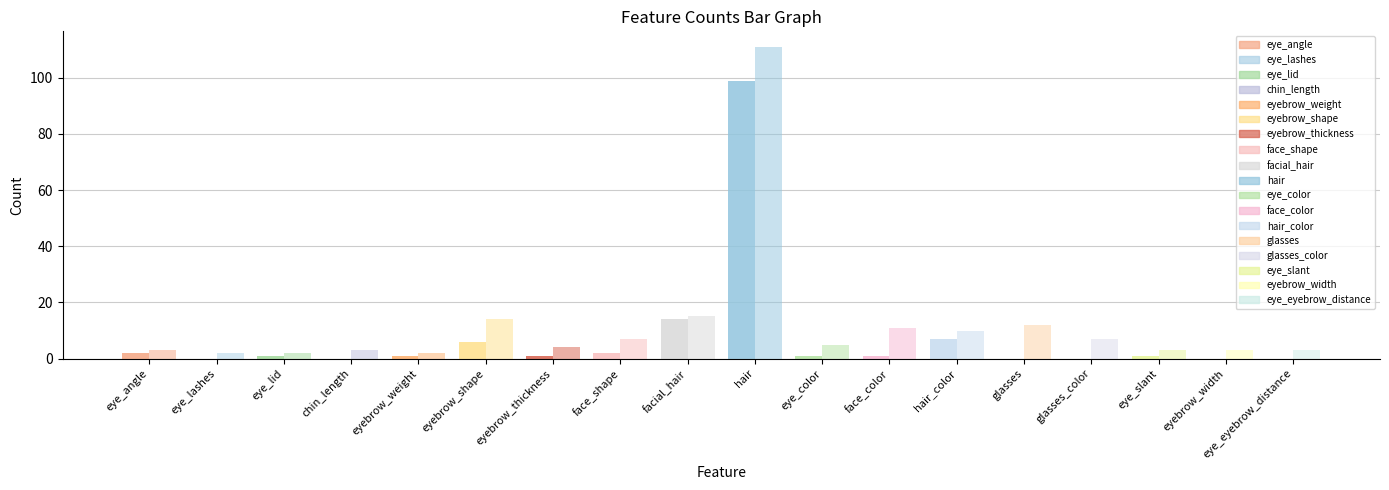

Reading left to right, extract all data points from this chart.

col_1: 2	0	1	0	1	6	1	2	14	99	1	1	7	0	0	1	0	0
col_2: 3	2	2	3	2	14	4	7	15	111	5	11	10	12	7	3	3	3